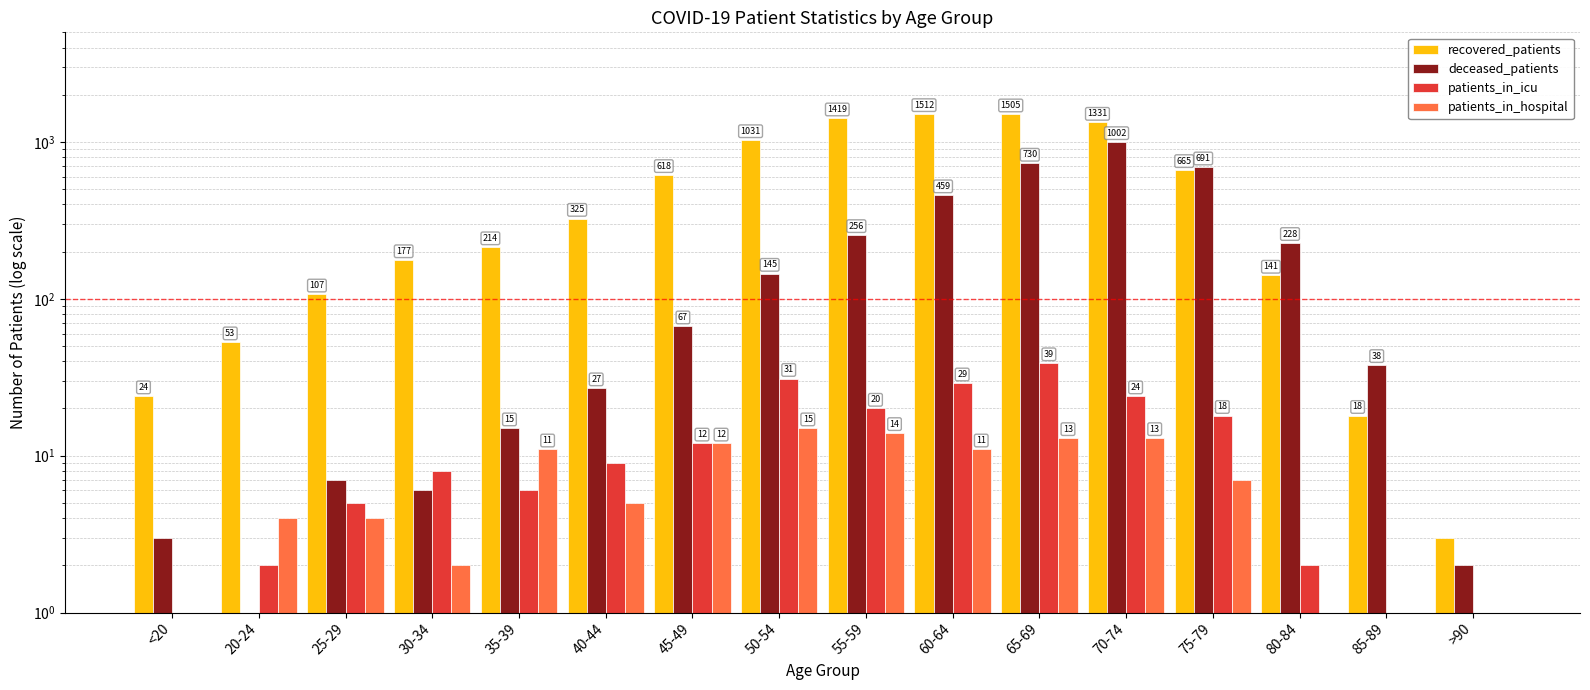

Between 70-74 and 75-79, which series saw the biggest shift?

recovered_patients